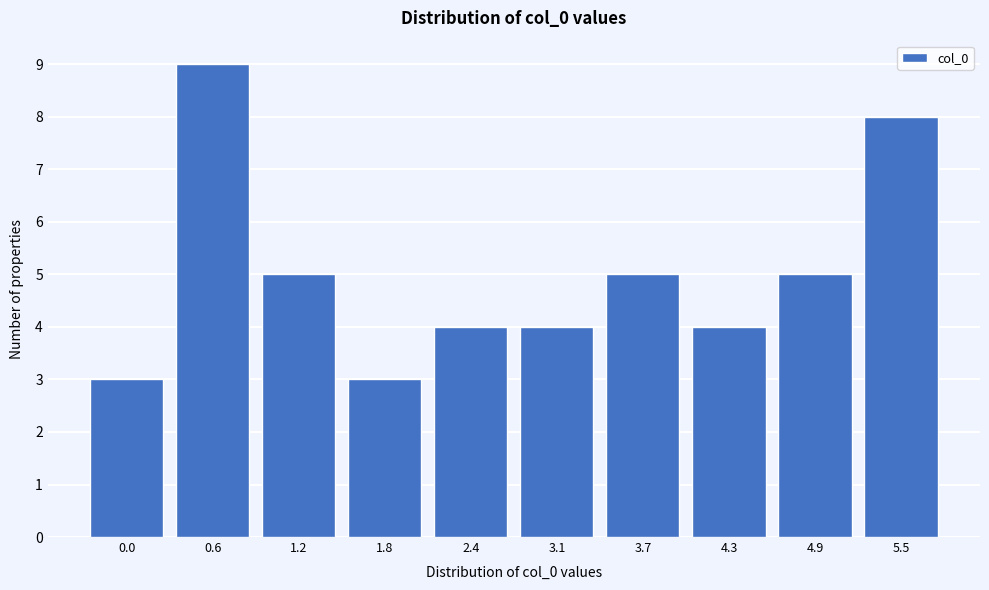

Reading left to right, extract all data points from this chart.

0.0=3	0.6=9	1.2=5	1.8=3	2.4=4	3.1=4	3.7=5	4.3=4	4.9=5	5.5=8